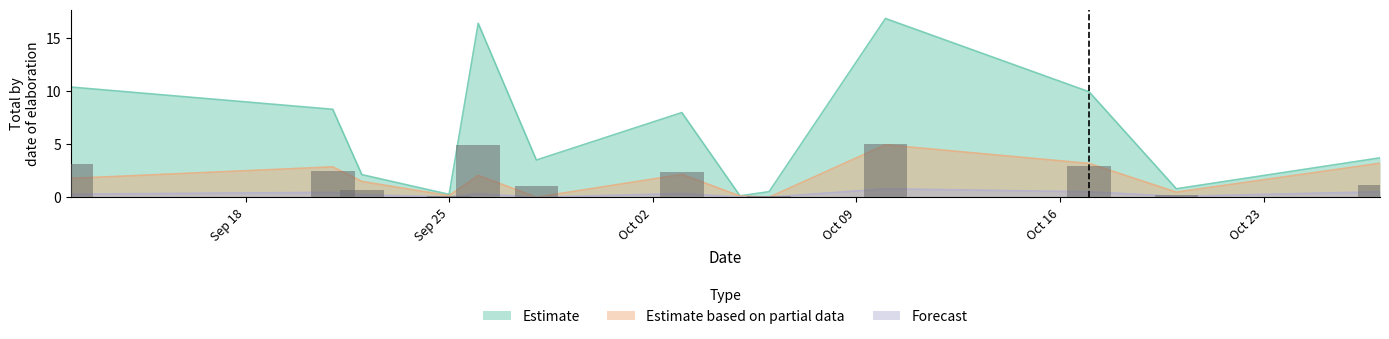

Which category has the lowest value in the Forecast series?

2023-09-28